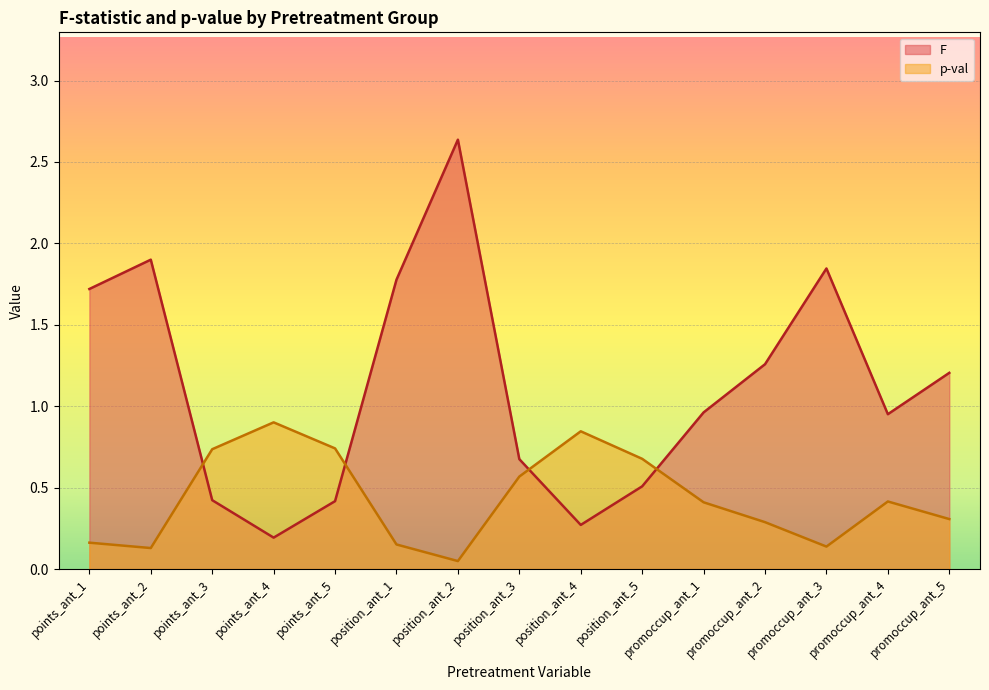

Reading left to right, list all the values displayed in this chart.

F: 1.7	1.9	0.4	0.2	0.4	1.8	2.6	0.7	0.3	0.5	1.0	1.3	1.8	1.0	1.2
p-val: 0.2	0.1	0.7	0.9	0.7	0.2	0.0	0.6	0.8	0.7	0.4	0.3	0.1	0.4	0.3